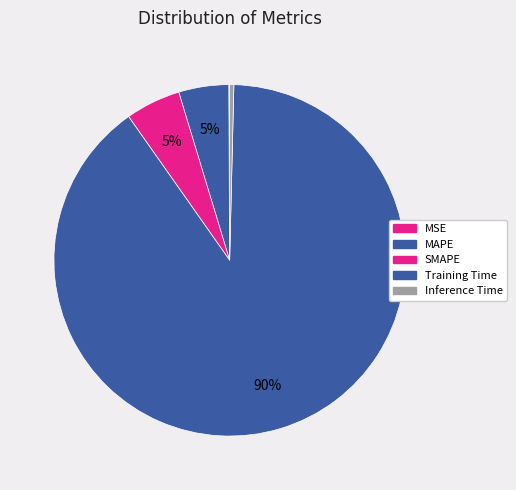

Count the number of slices in the pie.

5